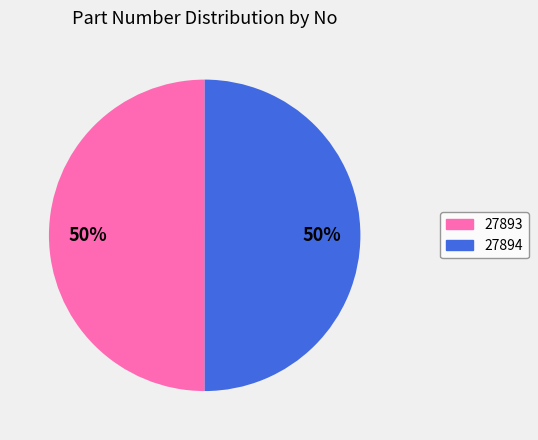

To the nearest percent, what portion does 27894 represent?

50%